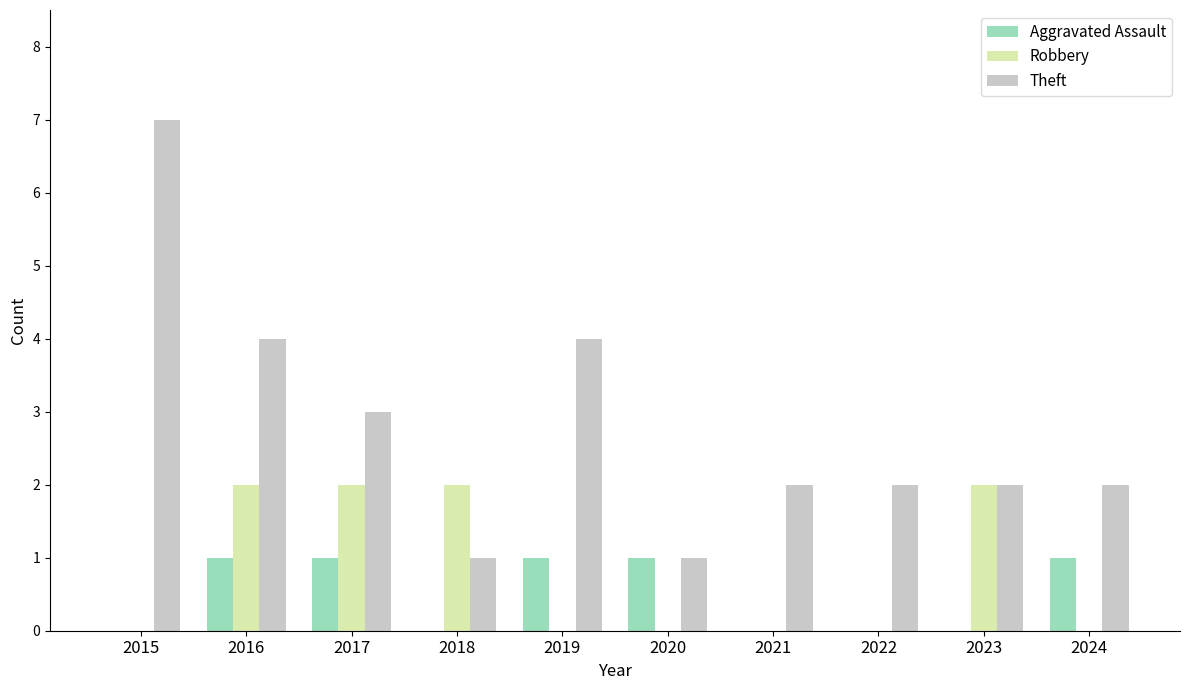

Which label corresponds to the largest value in the chart?

2015